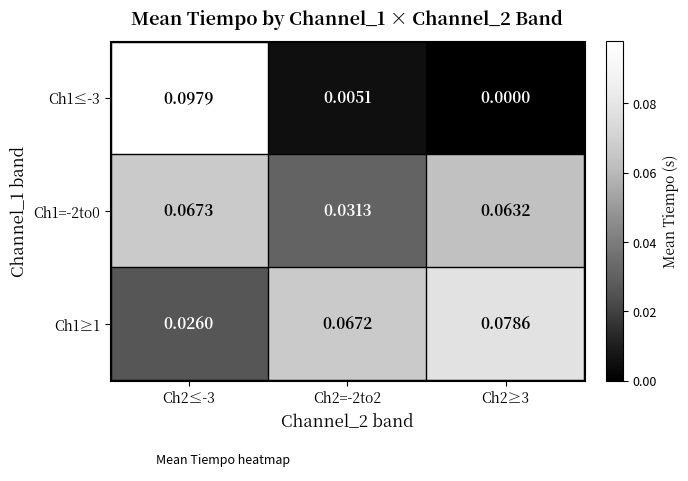

How many series are shown in this chart?

3